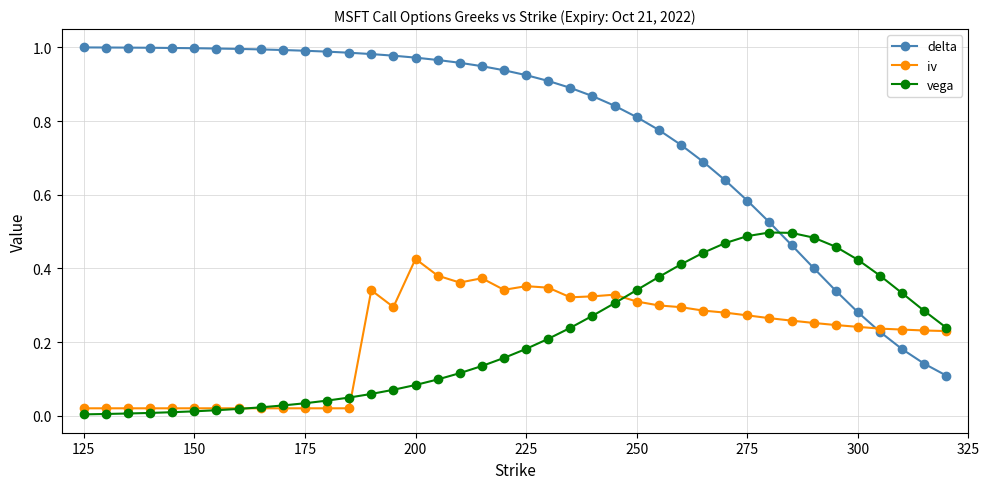

After their last crossing, which series has the higher values: delta or vega?

vega